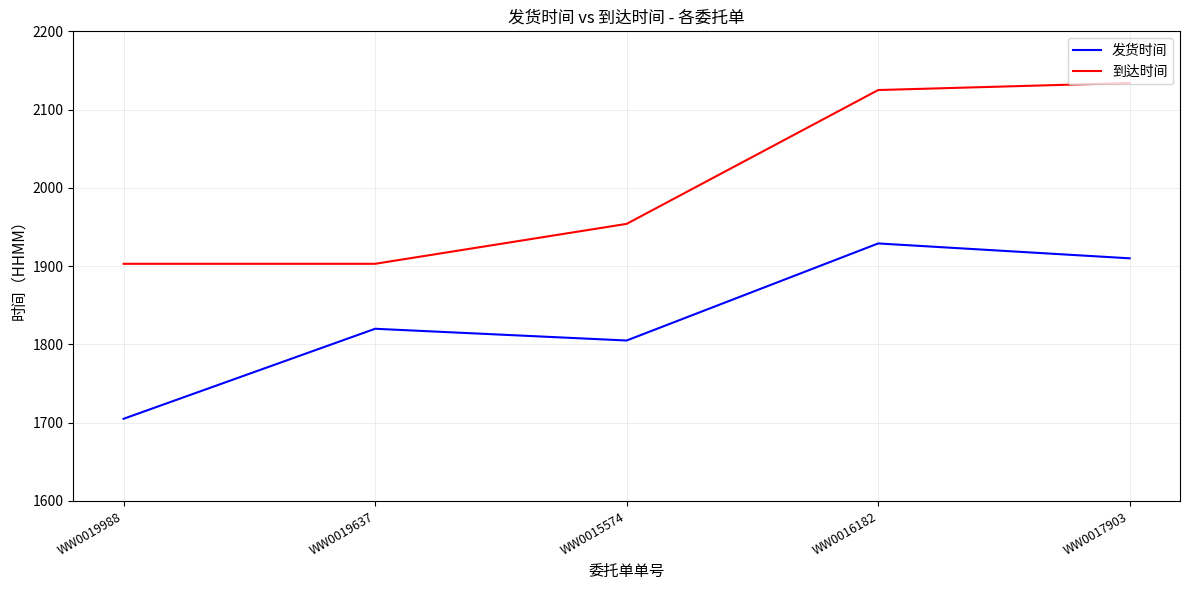

Which series changed the most between WW0019988 and WW0019637?

发货时间